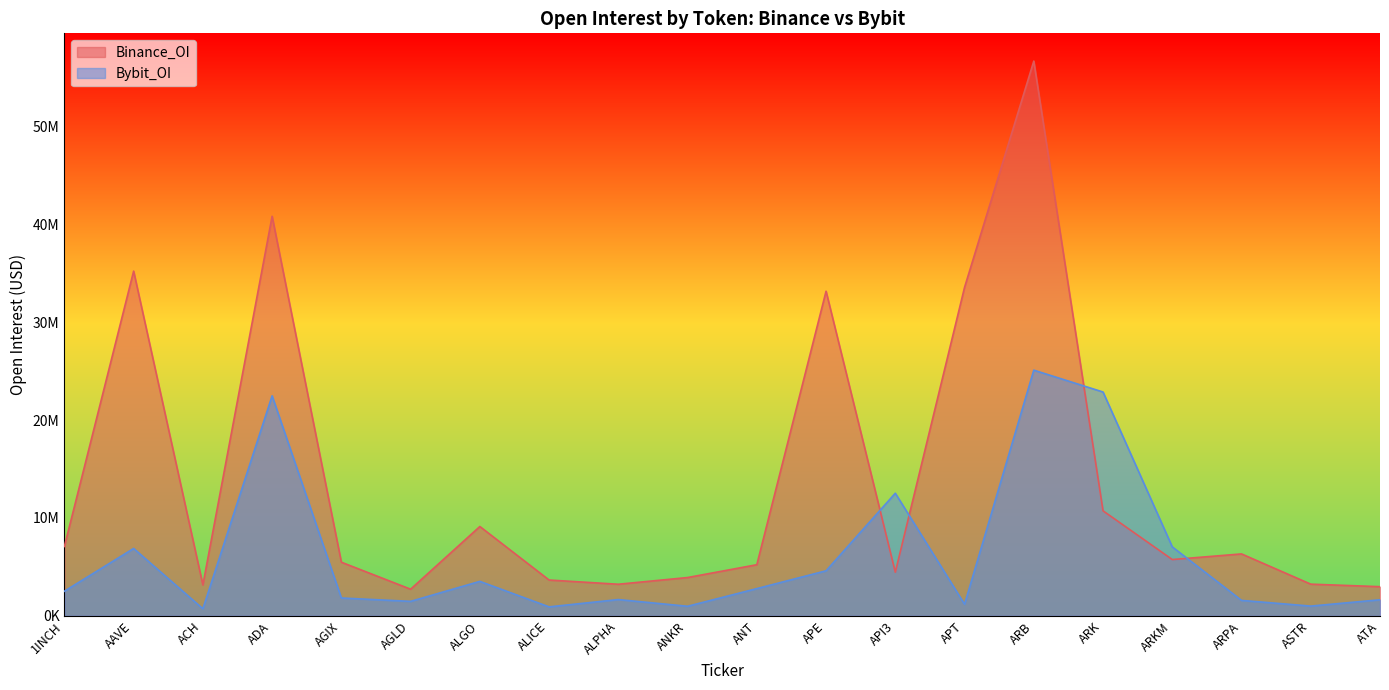

Does the chart display data point markers on the line(s)?

No